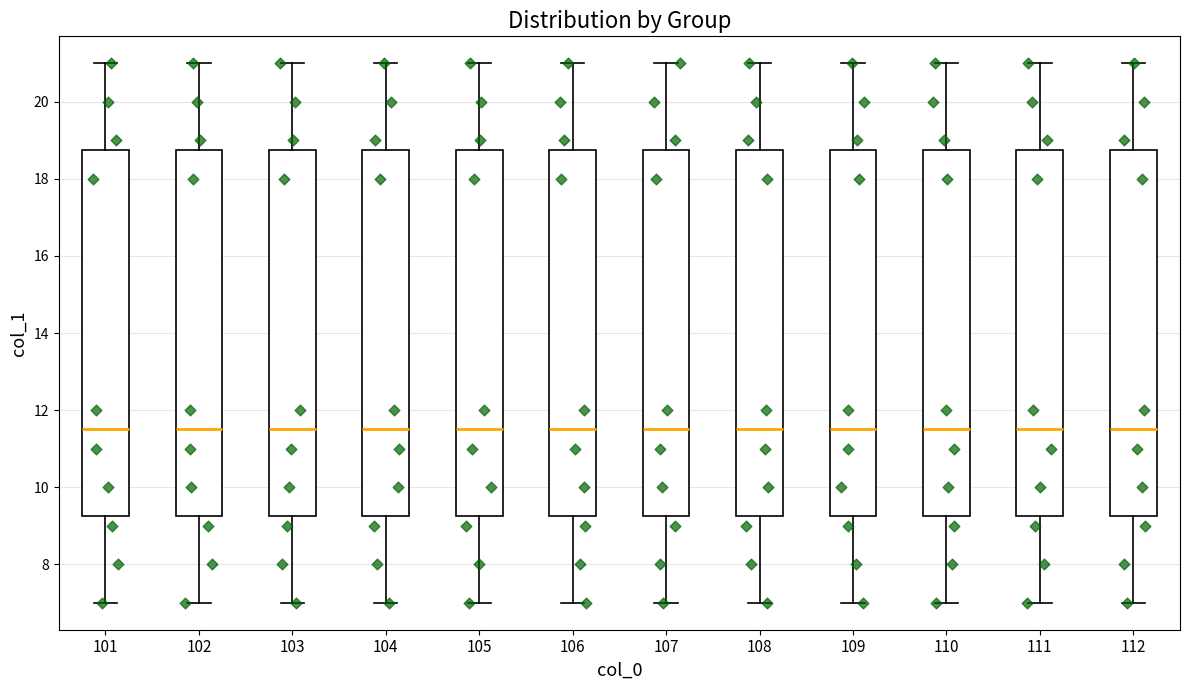

Where does the lower whisker of the box at x = 109 end on the y-axis? The values are not printed on the chart, so give them approximately, as read against the axis.

7.0